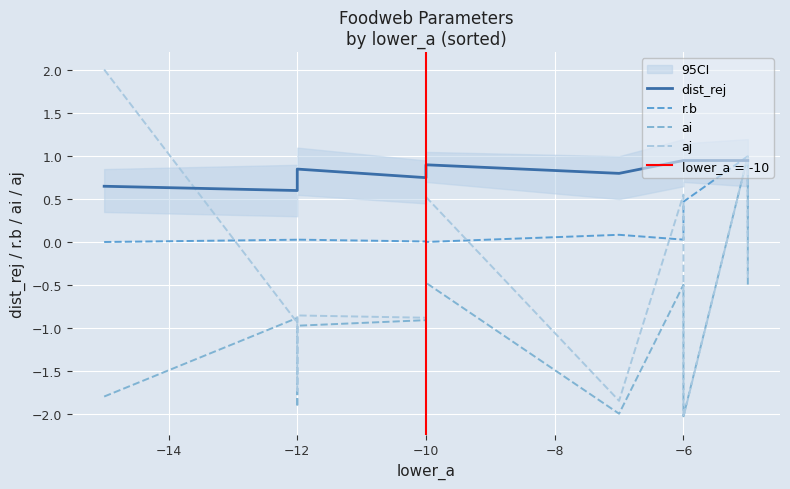

Which series has the largest range (max minus min)?

aj